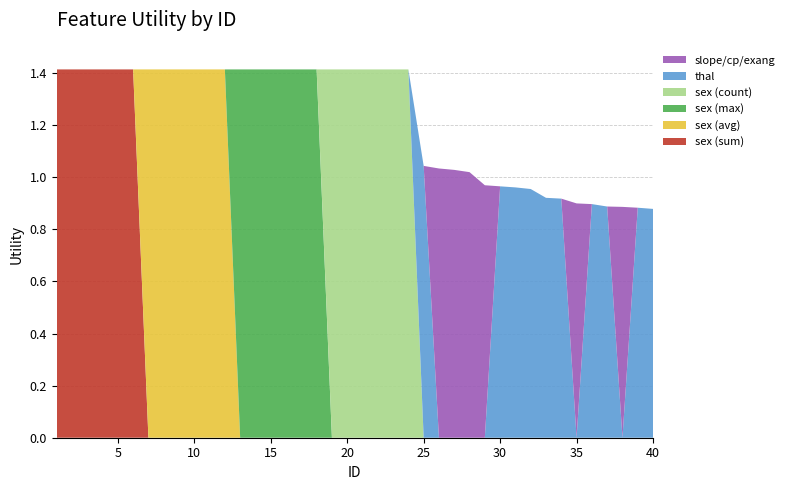

What is the maximum value for sex (sum)?

1.4